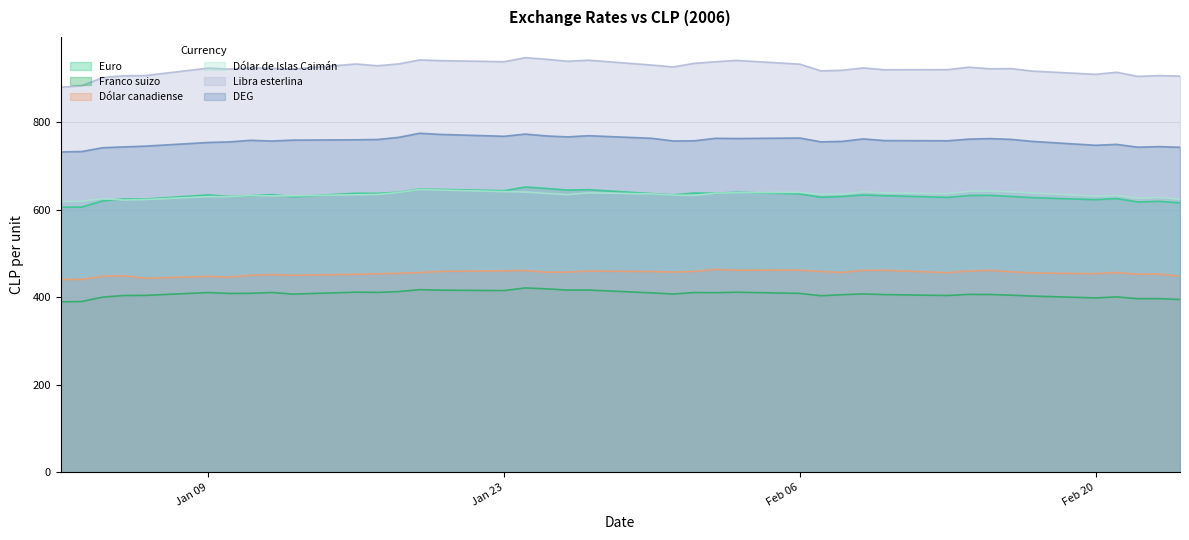

True or false: DEG has more than 0 points higher than both neighbors.

True